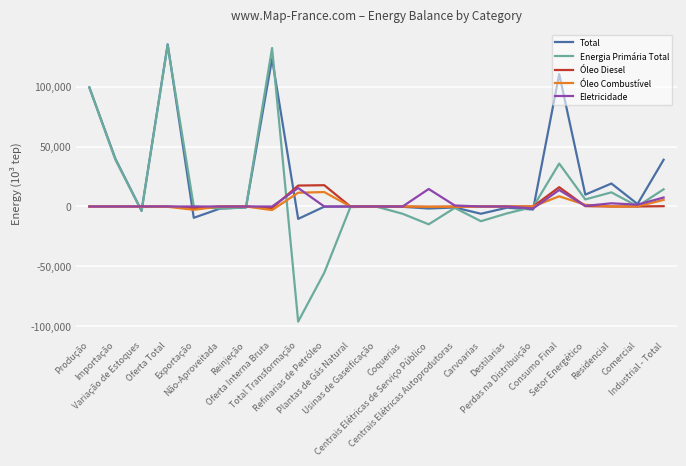

Which series has the largest total across all categories?

Total